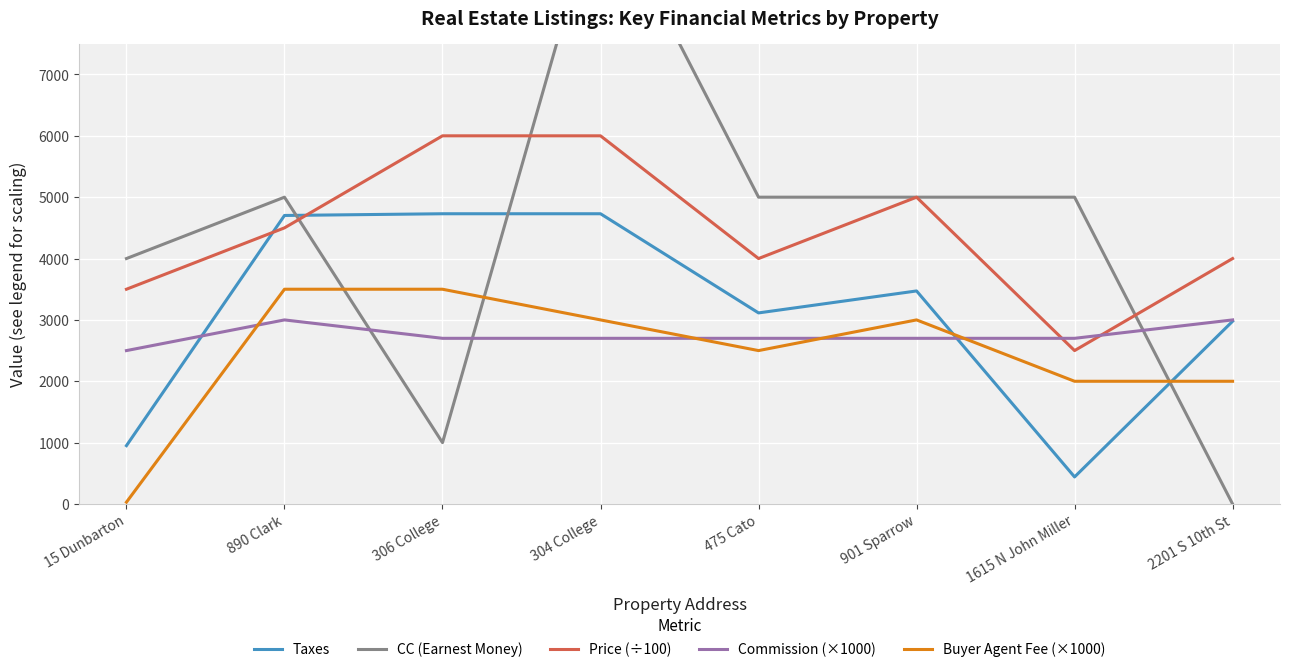

How many positive values does the CC (Earnest Money) series have?

7